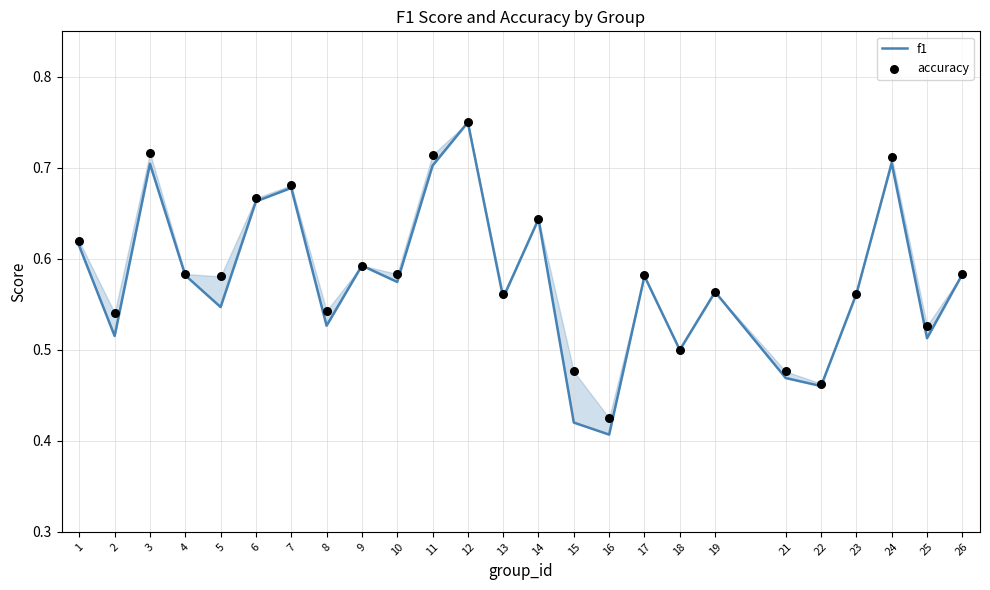

What are all the series names shown in the legend?

f1, accuracy